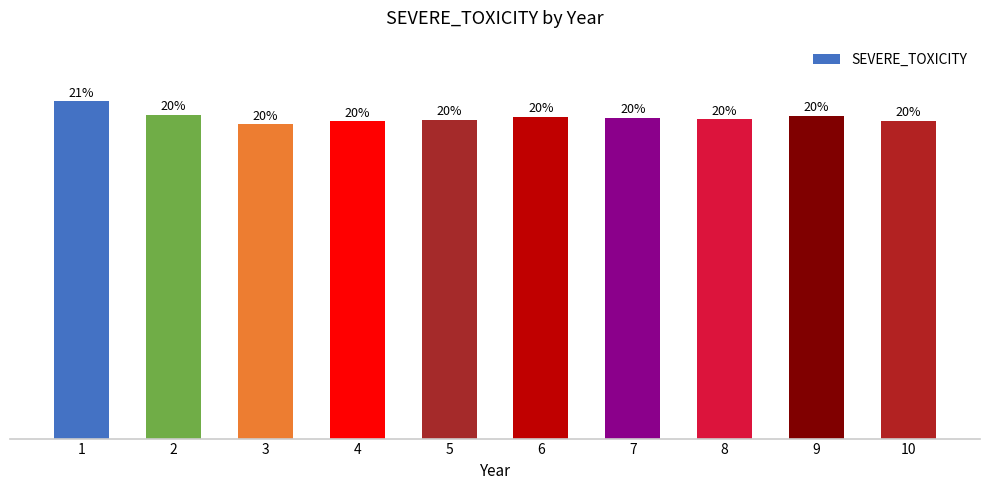

Are the bars horizontal?

No